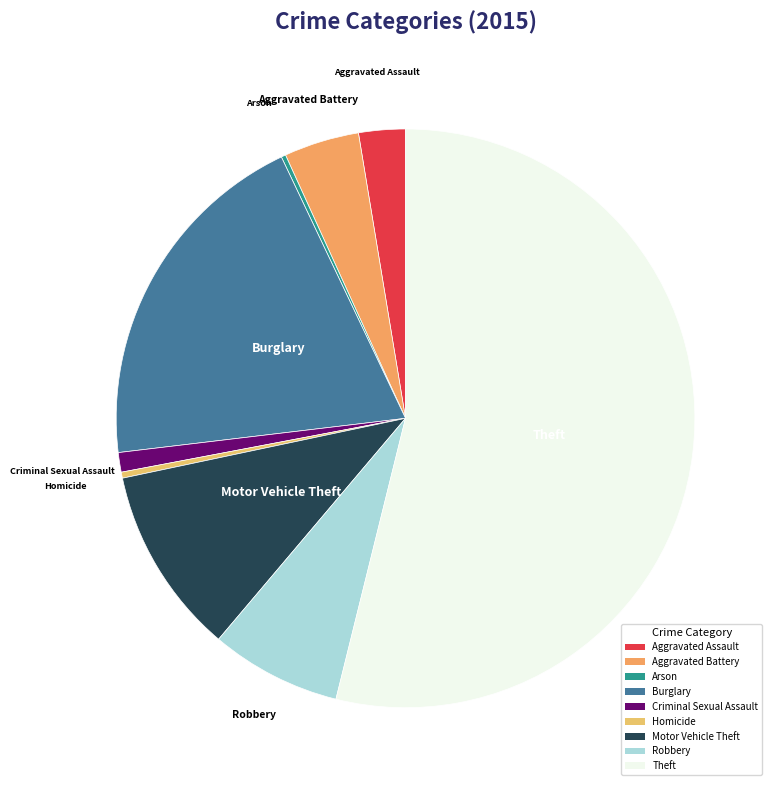

Between Aggravated Assault and Theft, which is larger?

Theft